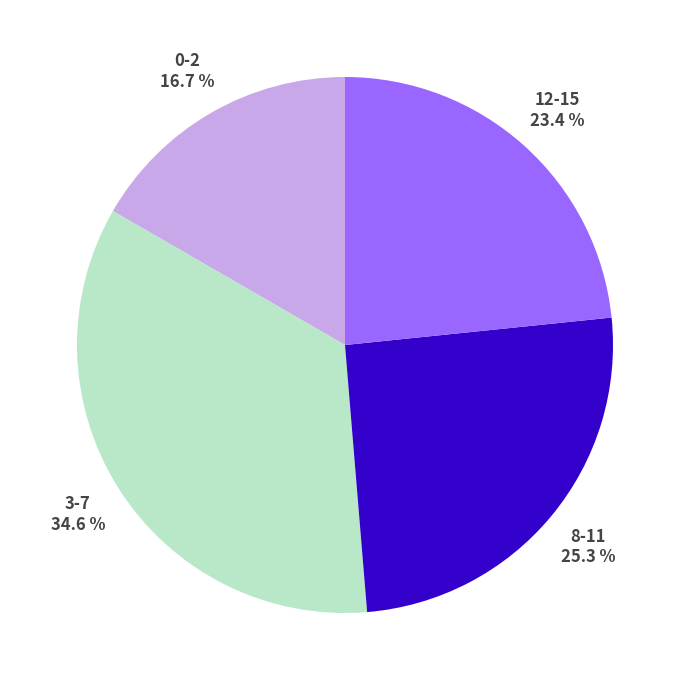

Is there a majority slice in this chart?

No